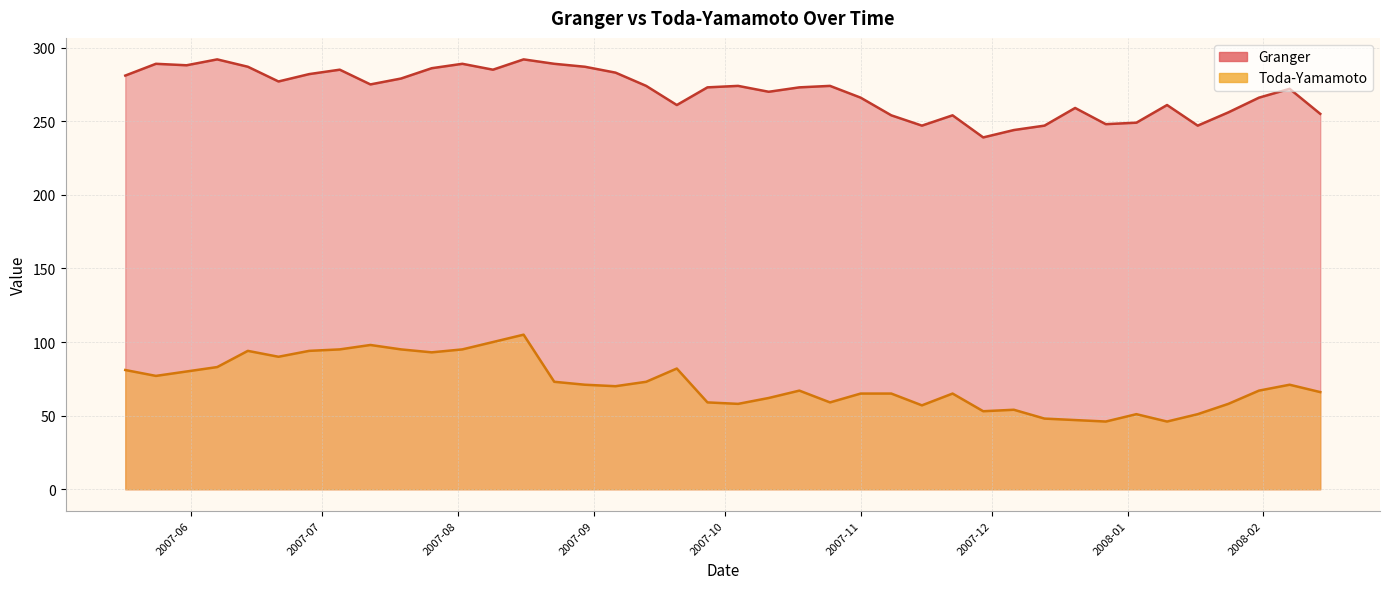

True or false: Toda-Yamamoto and Granger cross at least once.

False